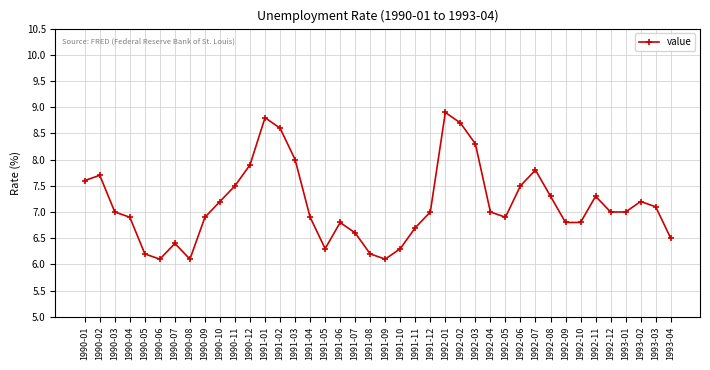

What is the label of the 15th point from the right?

1992-02